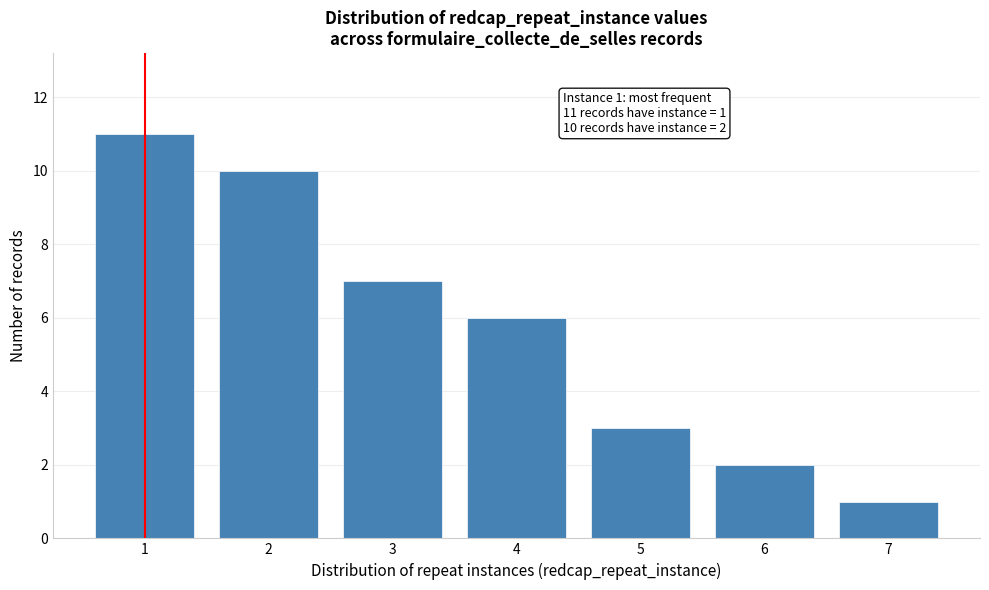

Reading left to right, transcribe all the data shown in this chart.

1=11	2=10	3=7	4=6	5=3	6=2	7=1